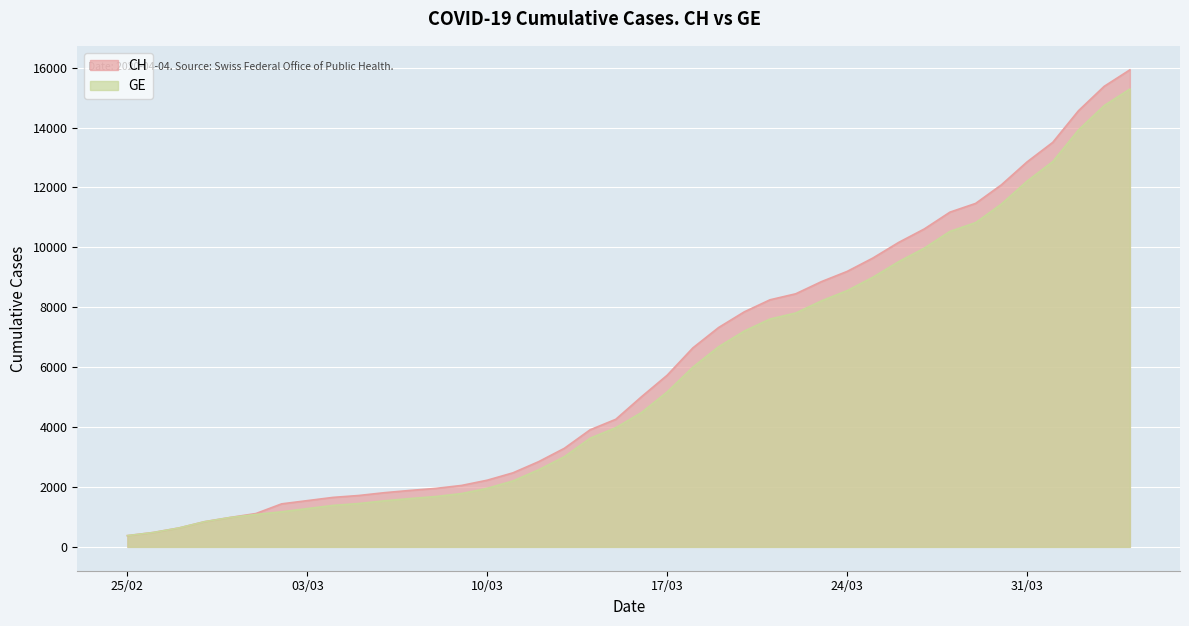

How many lines are shown in the chart?

2